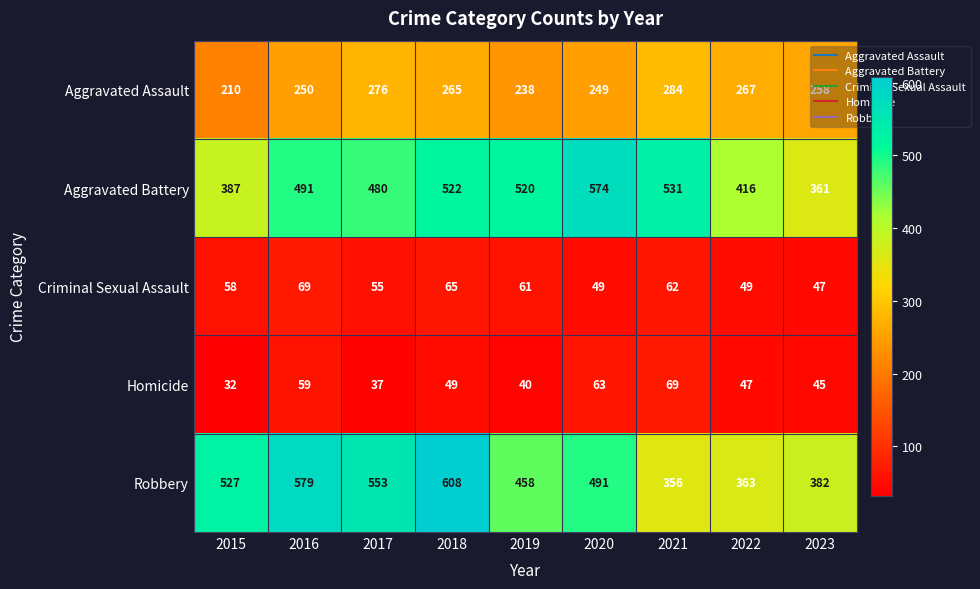

How many categories are shown in the chart?

9